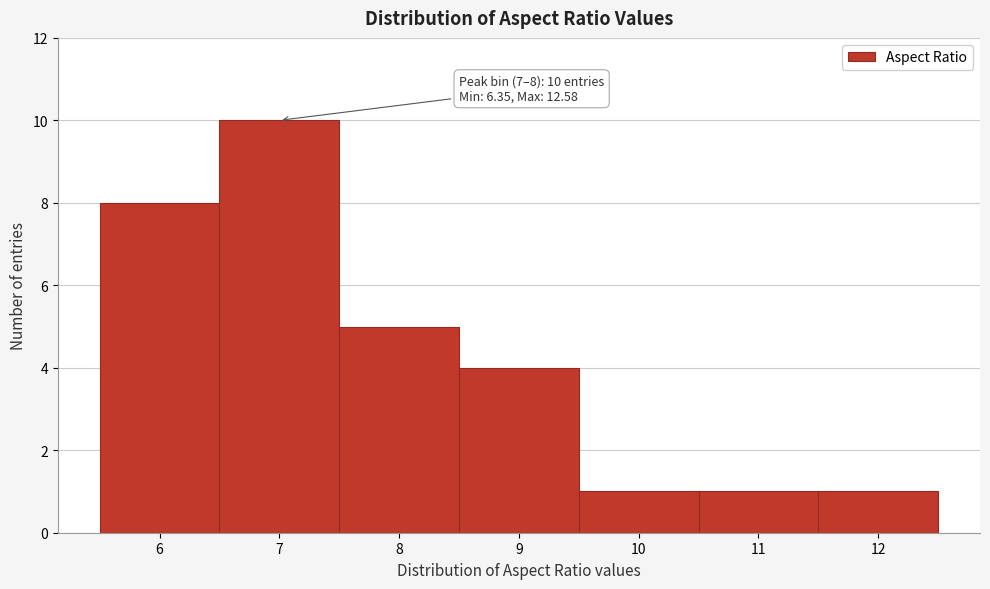

Reading left to right, list all the values displayed in this chart.

6=8	7=10	8=5	9=4	10=1	11=1	12=1